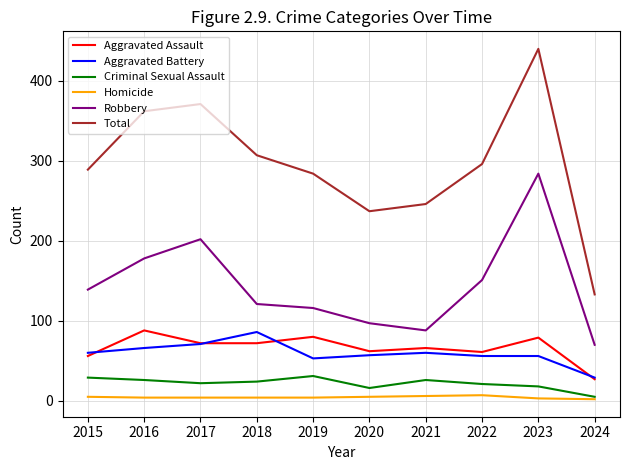

Does the chart have visible grid lines?

Yes